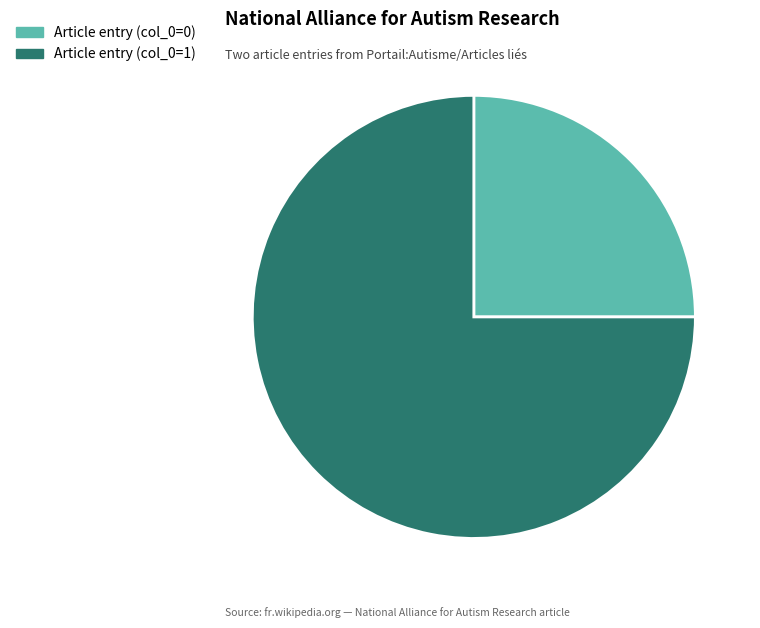

Is the sum of Article entry (col_0=1) and Article entry (col_0=0) greater than half?

Yes